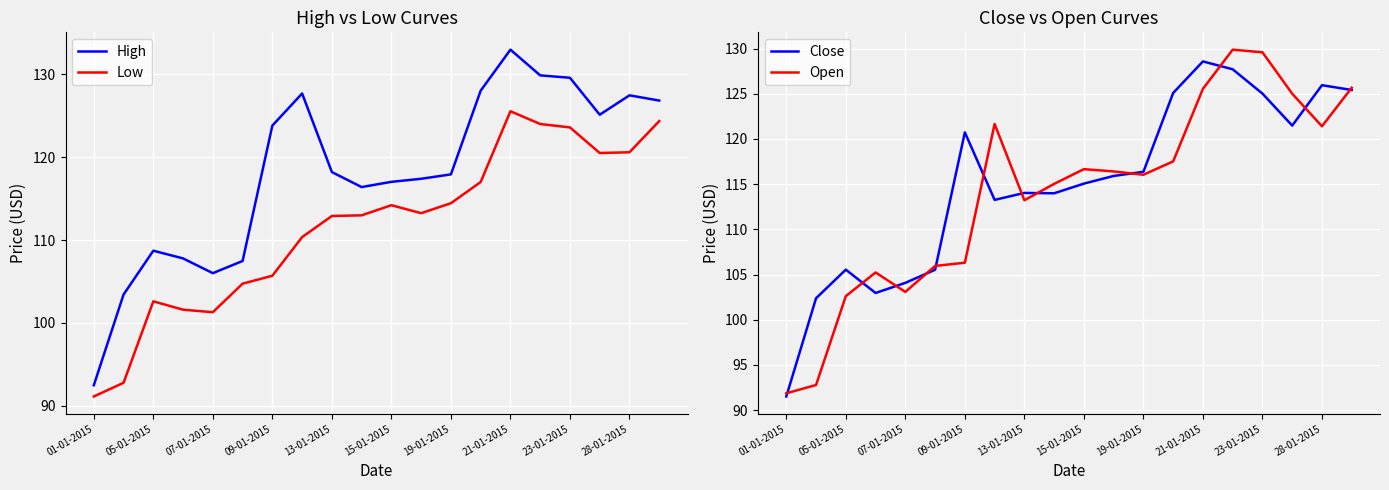

True or false: Close has more than 2 interior local peaks.

True